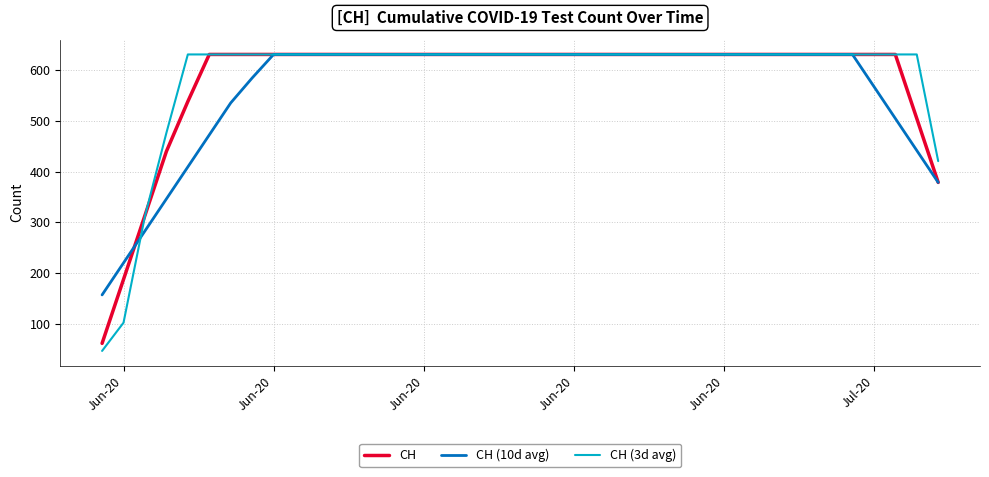

What is the highest value of the CH (3d avg) series?

631.0